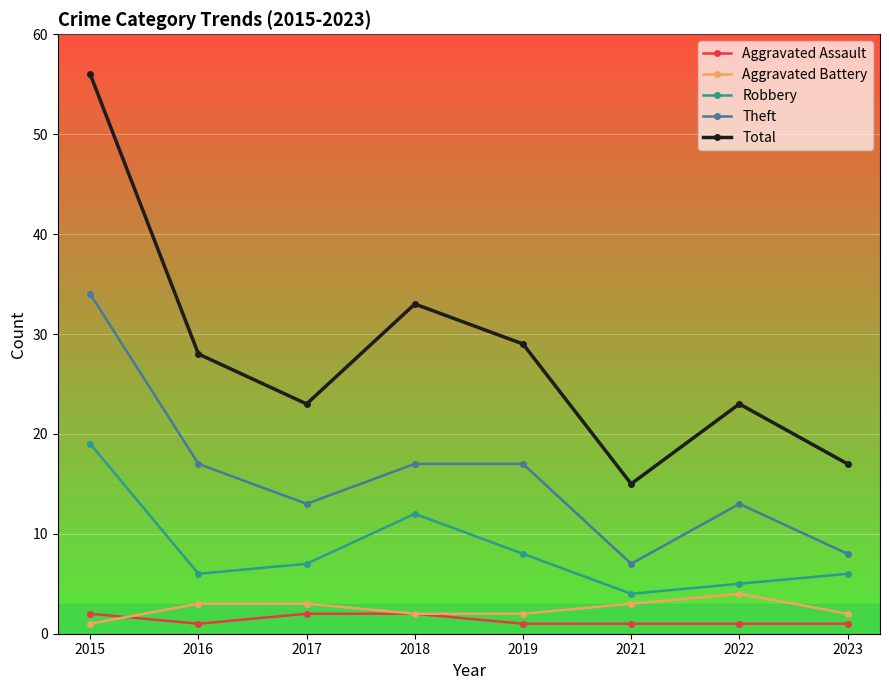

List the series in order of their peak value, highest first.

Total, Theft, Robbery, Aggravated Battery, Aggravated Assault